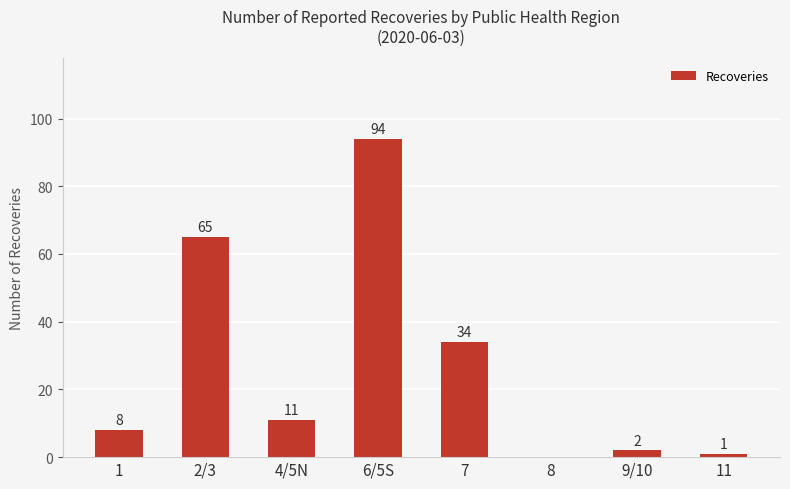

Does the chart contain stacked bars?

No